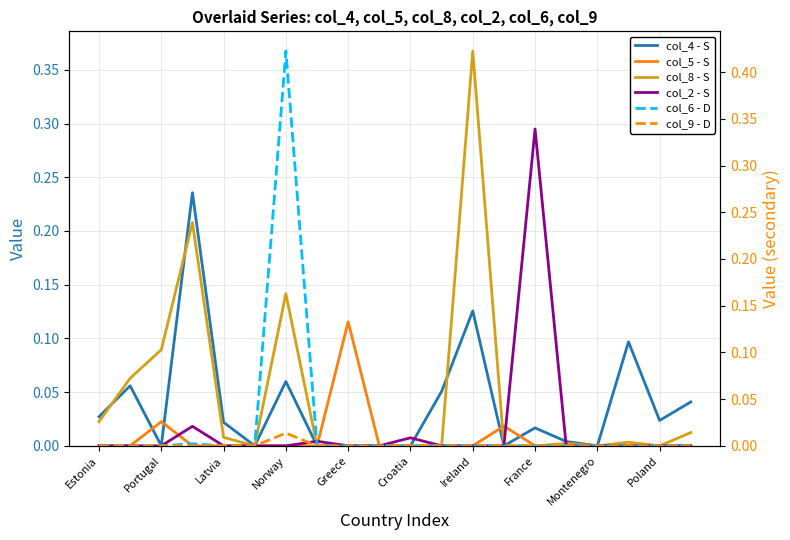

Reading left to right, extract all data points from this chart.

col_4 - S: 0.0	0.1	0.0	0.2	0.0	0.0	0.1	0.0	0.0	0.0	0.0	0.1	0.1	0.0	0.0	0.0	0.0	0.1	0.0	0.0
col_5 - S: 0.0	0.0	0.0	0.0	0.0	0.0	0.0	0.0	0.1	0.0	0.0	0.0	0.0	0.0	0.0	0.0	0.0	0.0	0.0	0.0
col_8 - S: 0.0	0.1	0.1	0.2	0.0	0.0	0.1	0.0	0.0	0.0	0.0	0.0	0.4	0.0	0.0	0.0	0.0	0.0	0.0	0.0
col_2 - S: 0.0	0.0	0.0	0.0	0.0	0.0	0.0	0.0	0.0	0.0	0.0	0.0	0.0	0.0	0.3	0.0	0.0	0.0	0.0	0.0
col_6 - D: 0.0	0.0	0.0	0.0	0.0	0.0	0.4	0.0	0.0	0.0	0.0	0.0	0.0	0.0	0.0	0.0	0.0	0.0	0.0	0.0
col_9 - D: 0.0	0.0	0.0	0.0	0.0	0.0	0.0	0.0	0.0	0.0	0.0	0.0	0.0	0.0	0.0	0.0	0.0	0.0	0.0	0.0